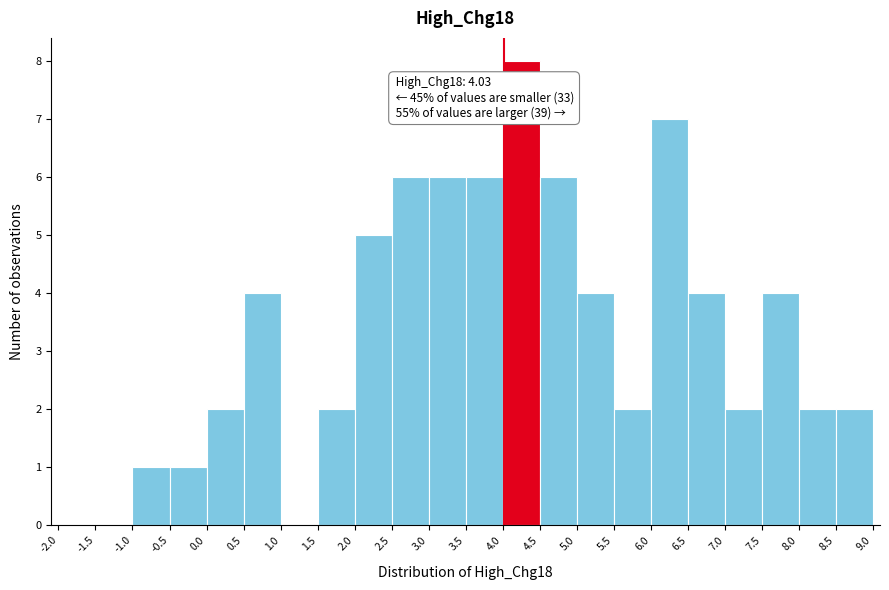

Which range on the x-axis has the tallest bar?

4.0 to 4.5